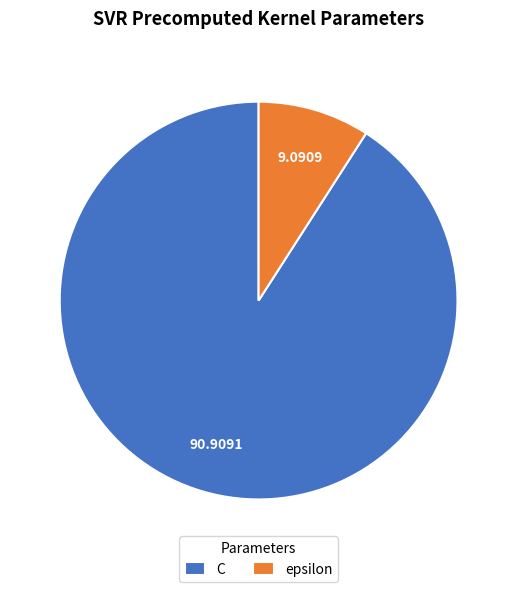

How many slices are in this pie chart?

2